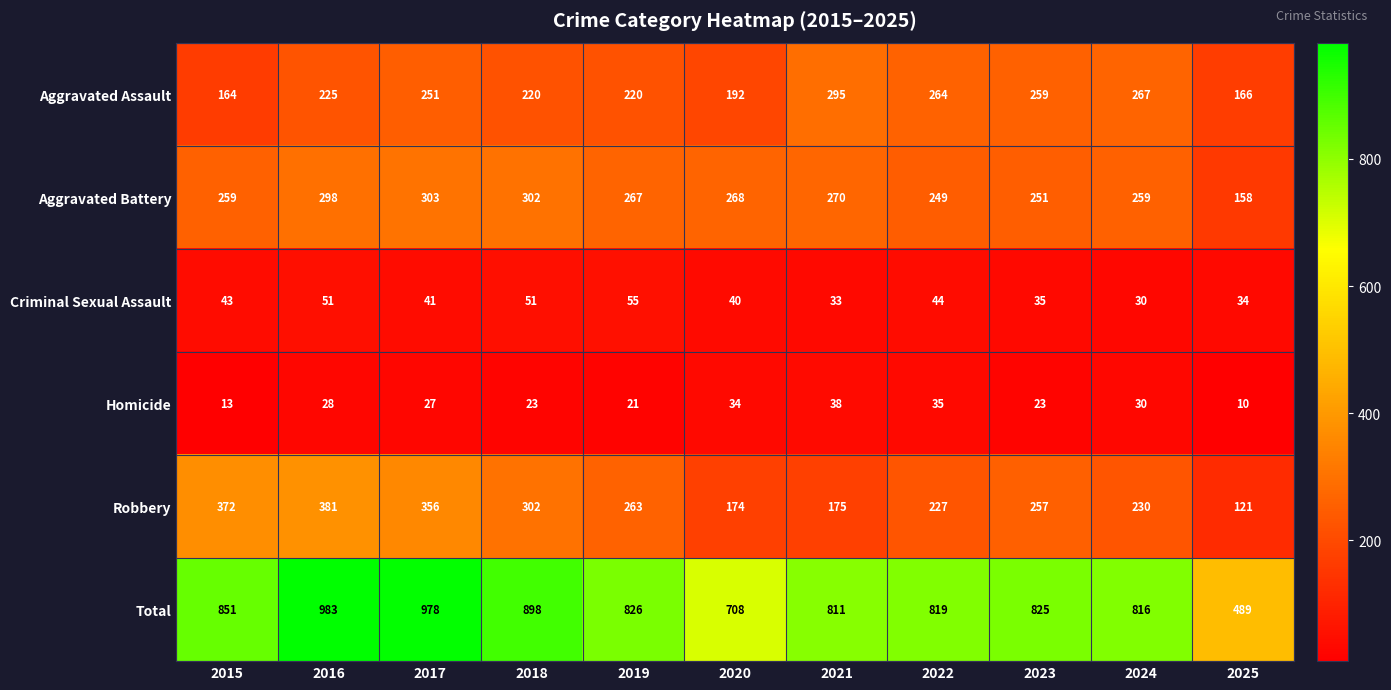

What is the maximum value shown in the chart?

983